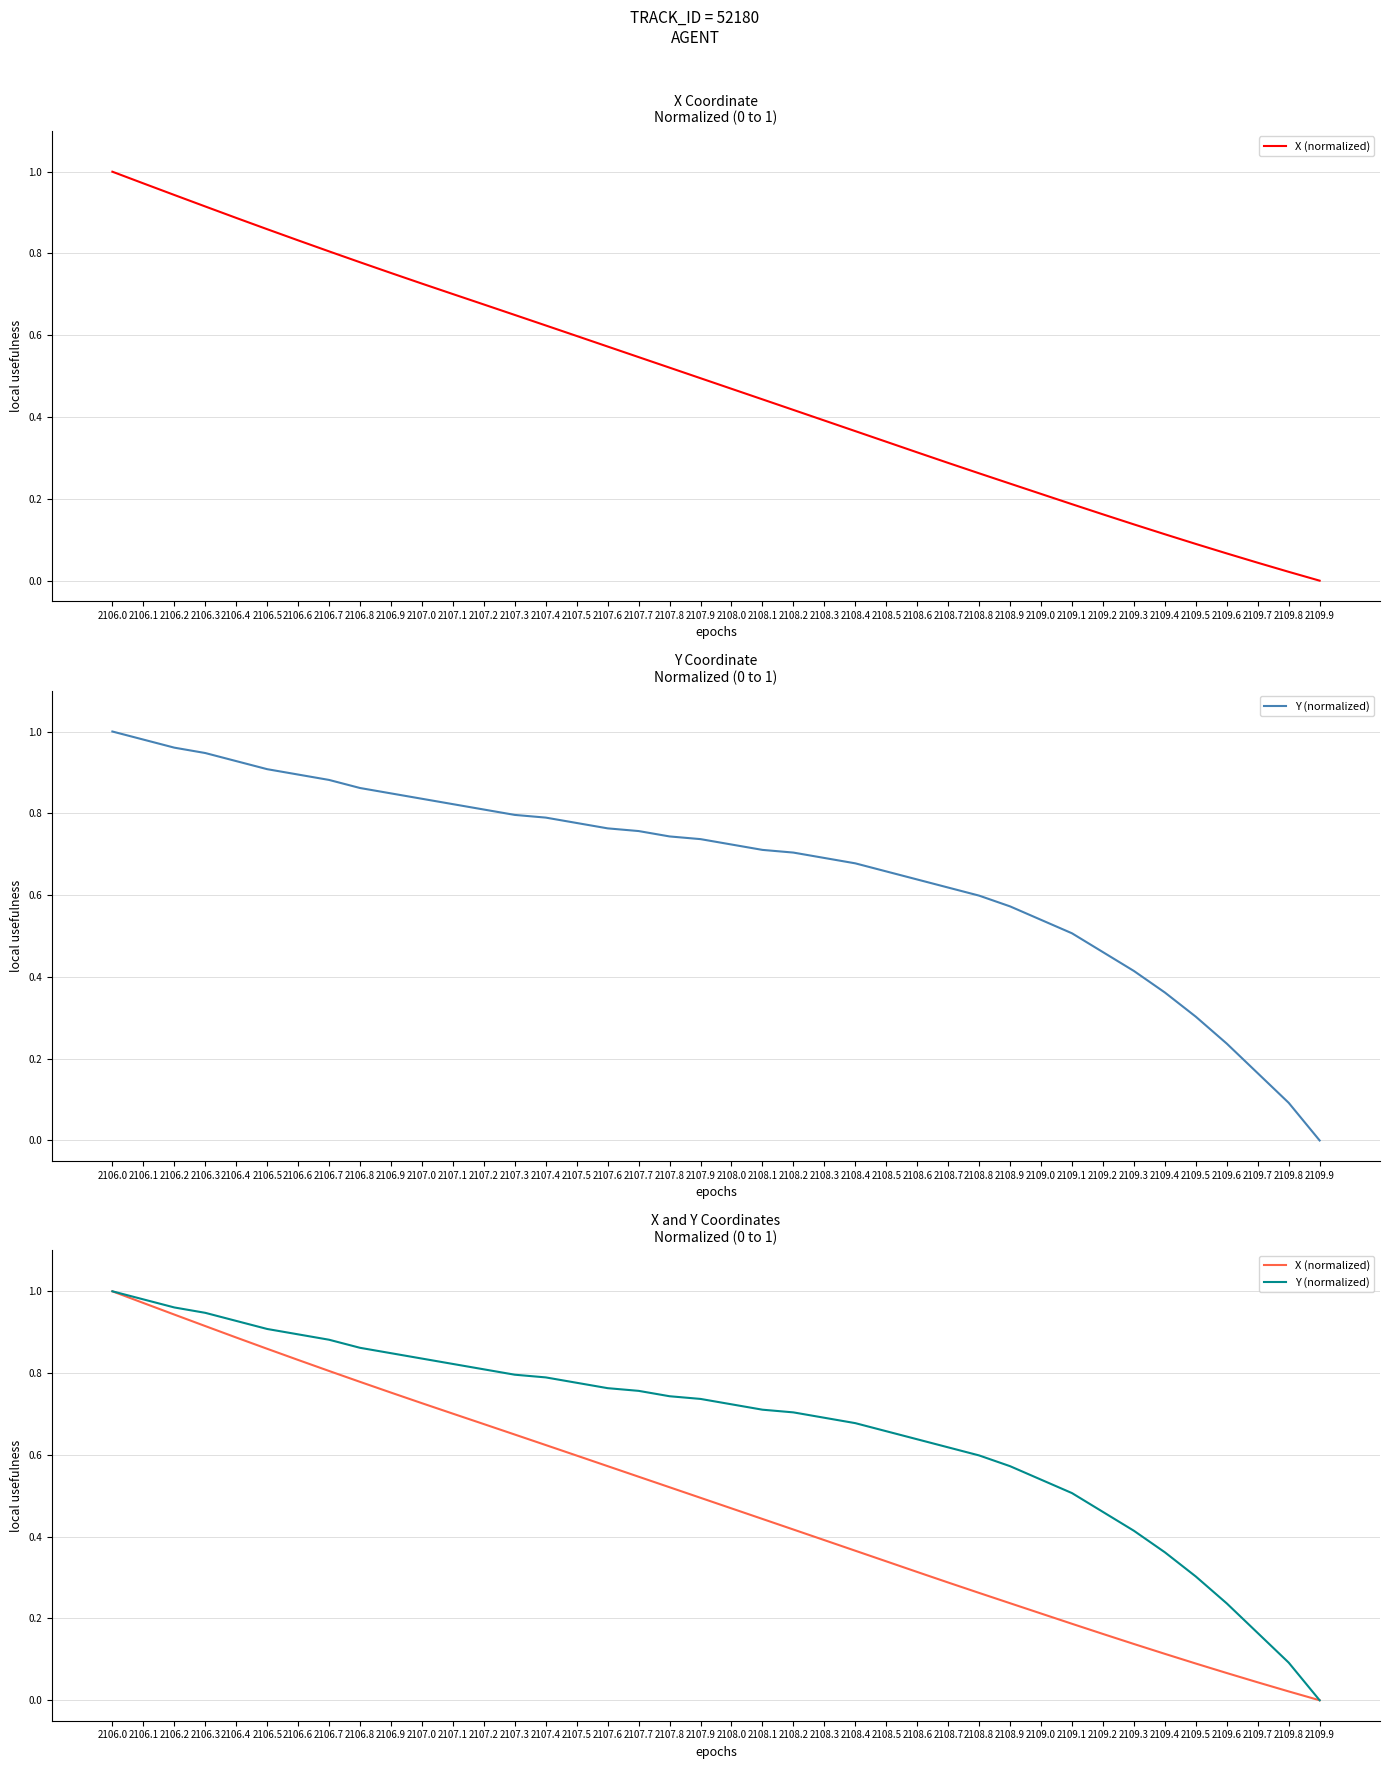

What value does the X (normalized) series have at 2108.8?

0.3